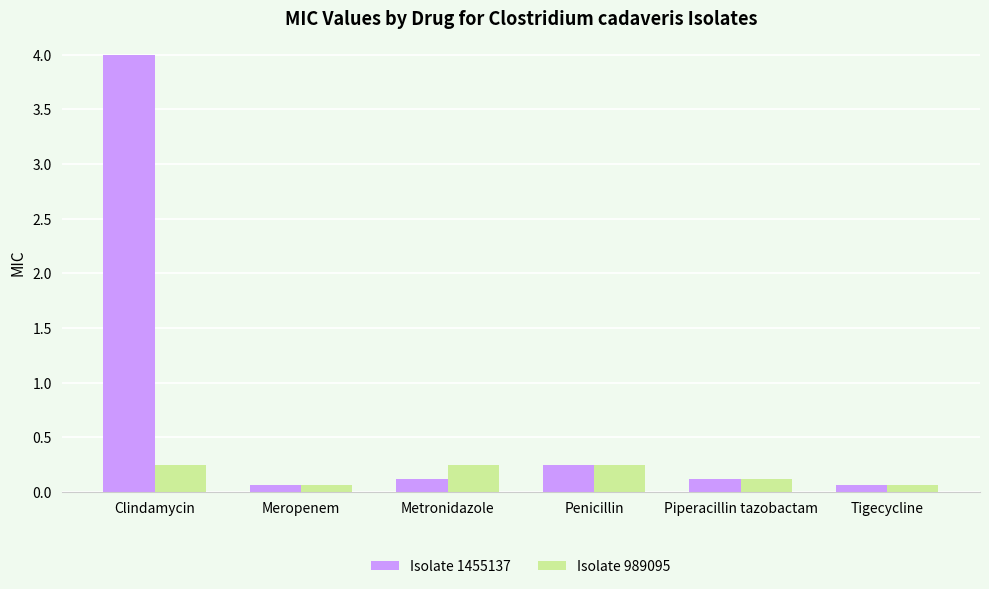

At which category is the sum across all series the highest?

Clindamycin